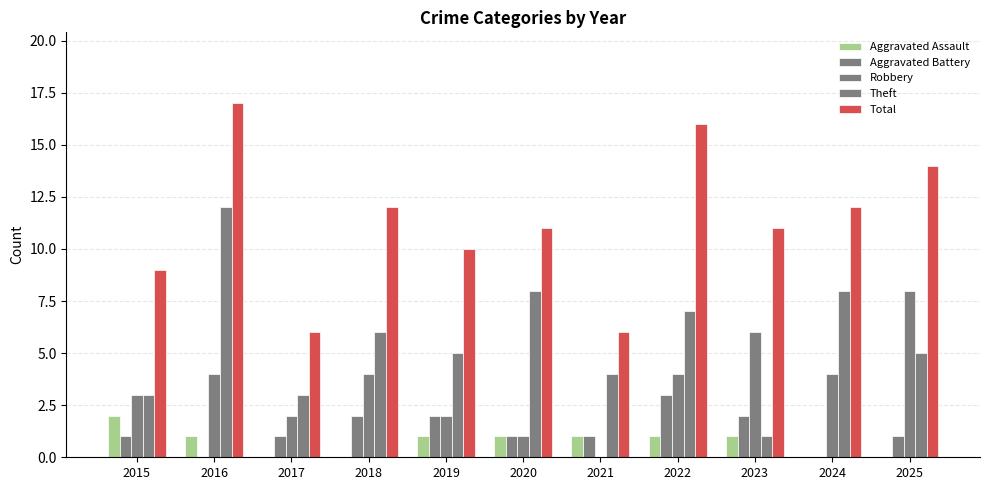

Where does the Robbery series first go above 4?

2023